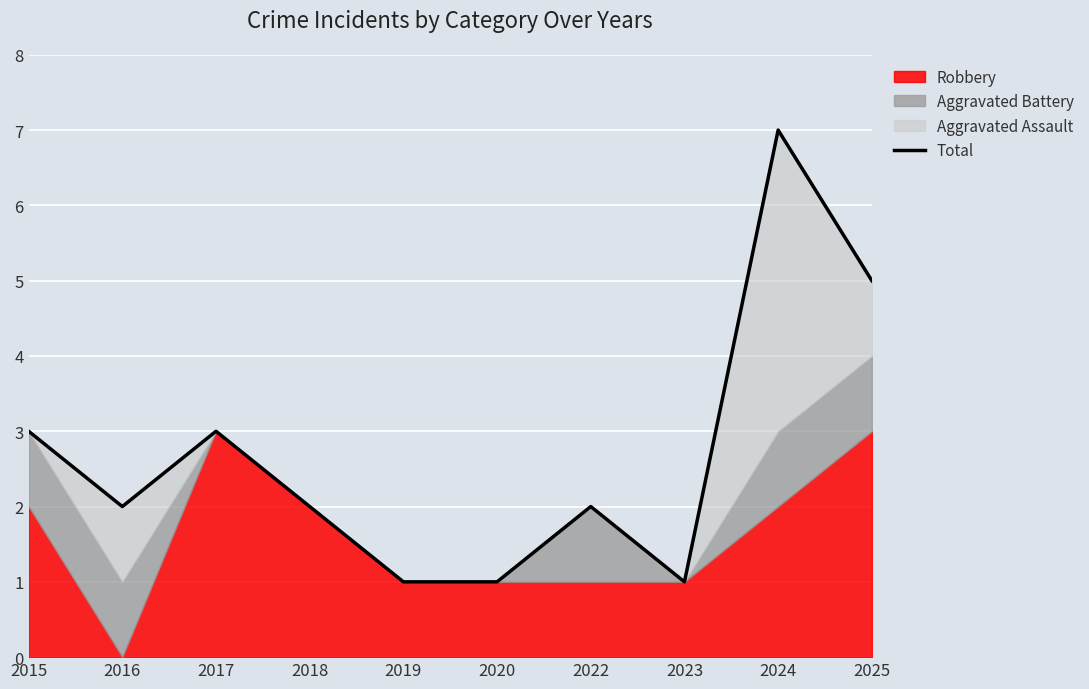

Which label corresponds to the largest value in the chart?

2024